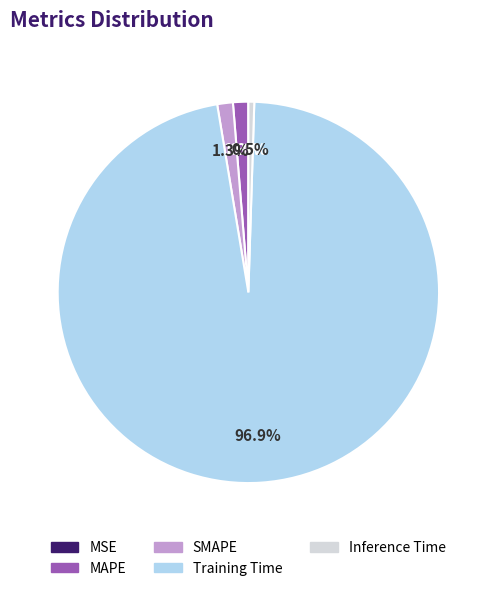

To the nearest percent, what portion does Training Time represent?

97%